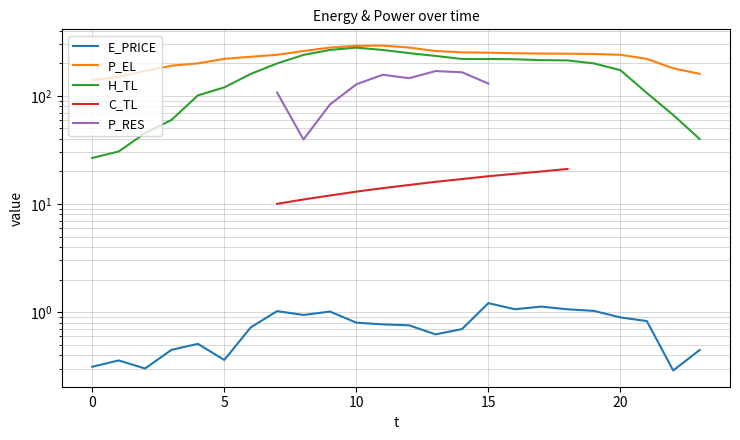

What is the label of the 16th point from the left?

15